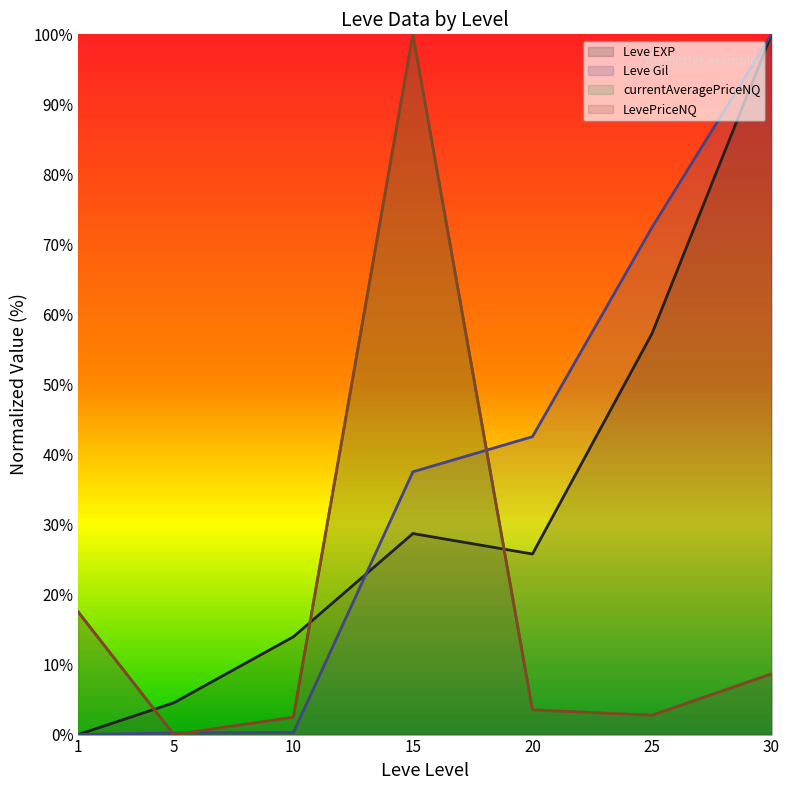

The value of currentAveragePriceNQ at 20 is 5.4. True or false?

False